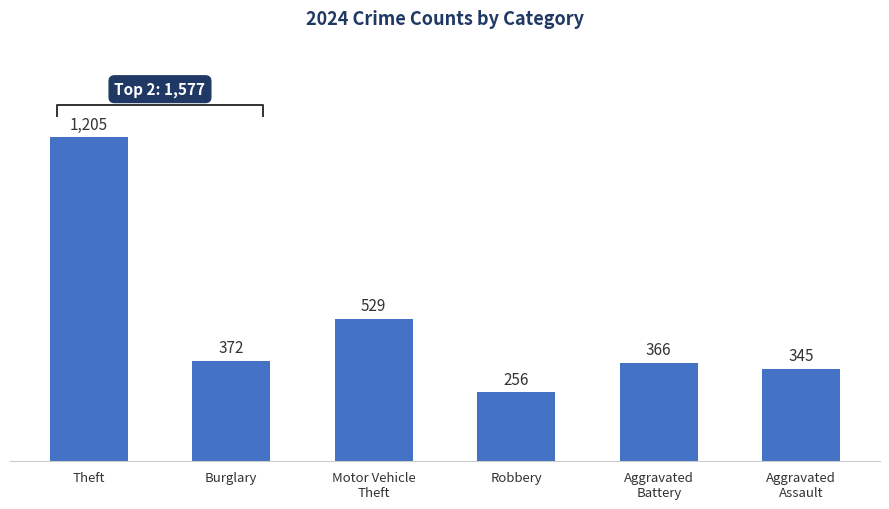

Reading left to right, what are all the values shown in this chart?

1205	372	529	256	366	345